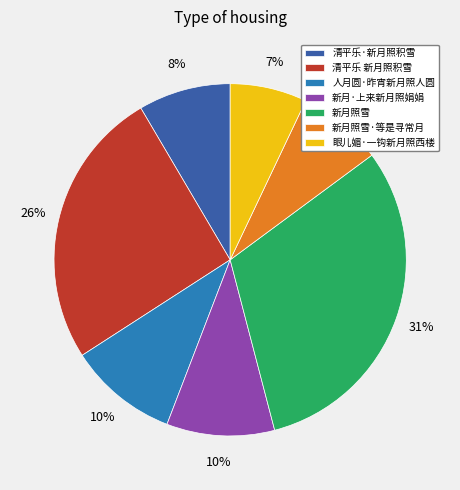

Which slice is the largest?

新月照雪